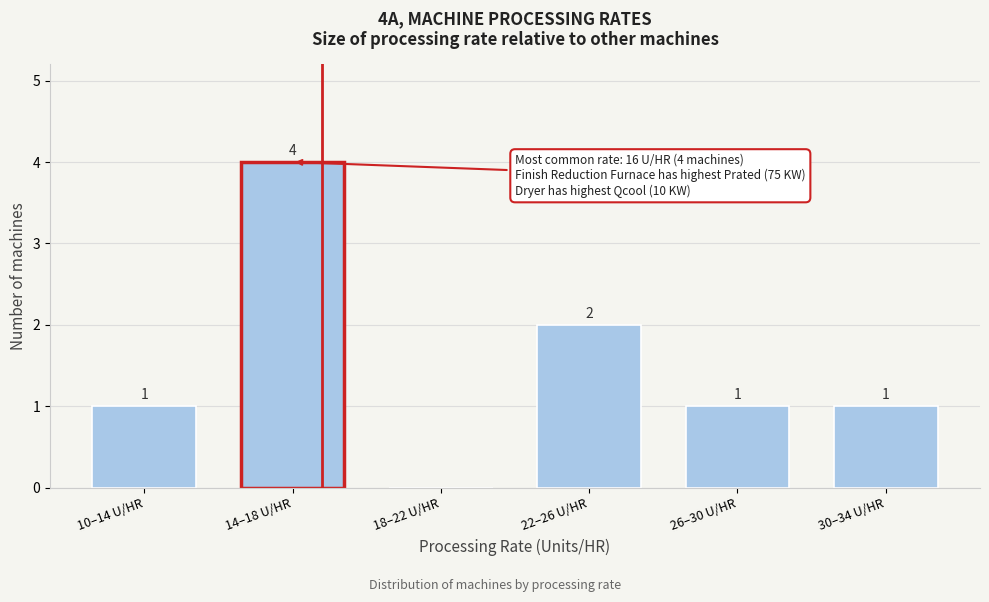

Reading left to right, transcribe all the data shown in this chart.

10–14 U/HR=1	14–18 U/HR=4	18–22 U/HR=0	22–26 U/HR=2	26–30 U/HR=1	30–34 U/HR=1